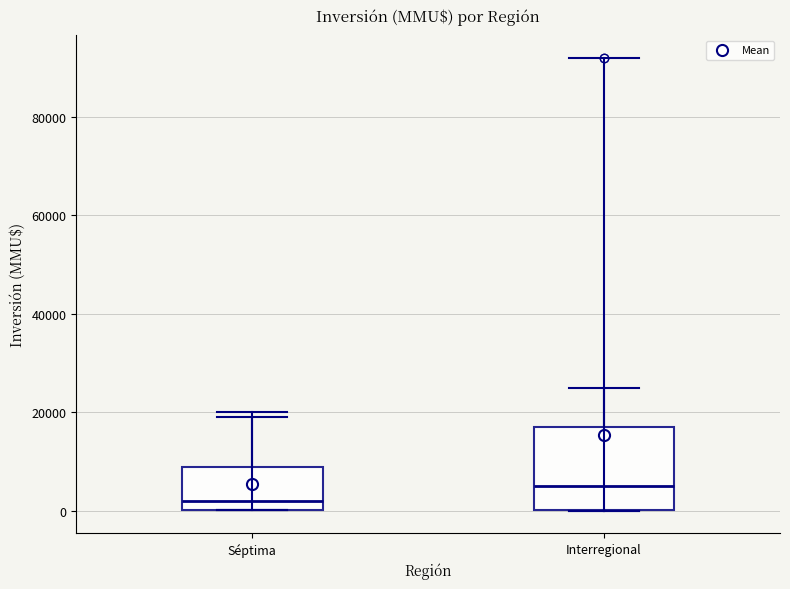

Reading left to right, read every box against the y-axis: the position of its median line, the range the box covers, and the ends of its whiskers. The values are not printed on the chart, so give them approximately, as read against the axis.

Séptima: median 2000, box 0 to 8000, whiskers 0 to 20000
Interregional: median 6000, box 0 to 18000, whiskers 0 to 26000